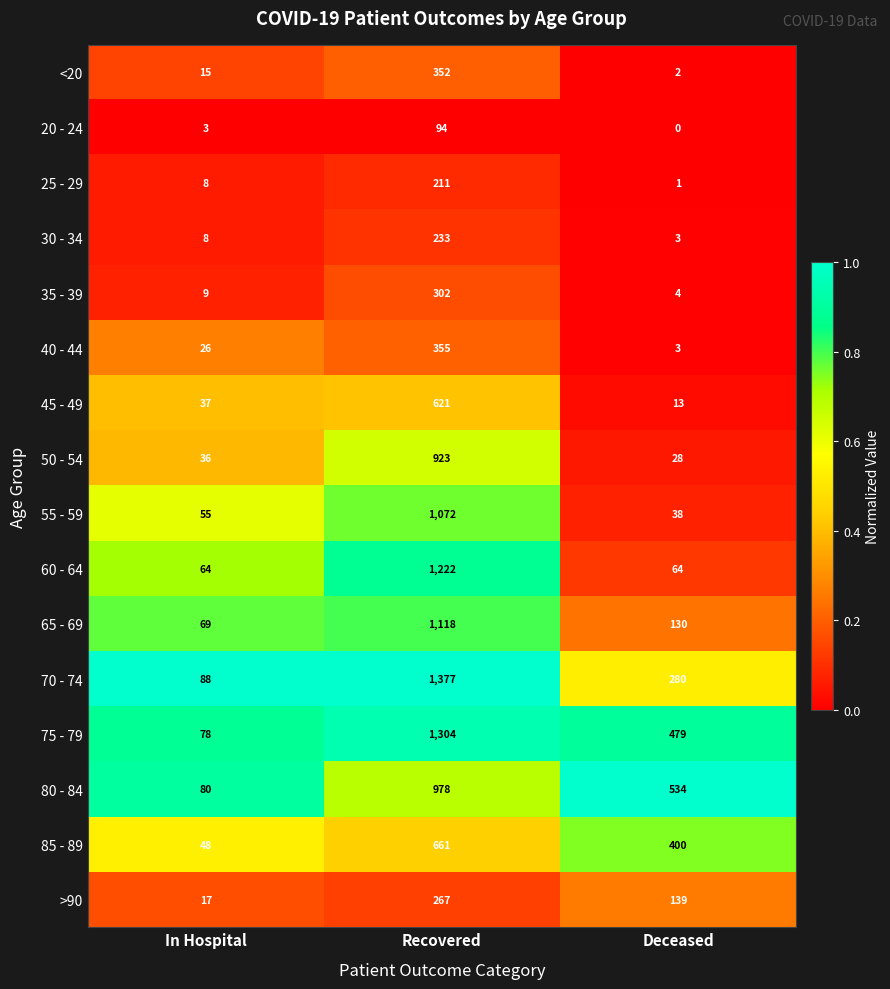

True or false: <20 has a value of 227 at Recovered.

False